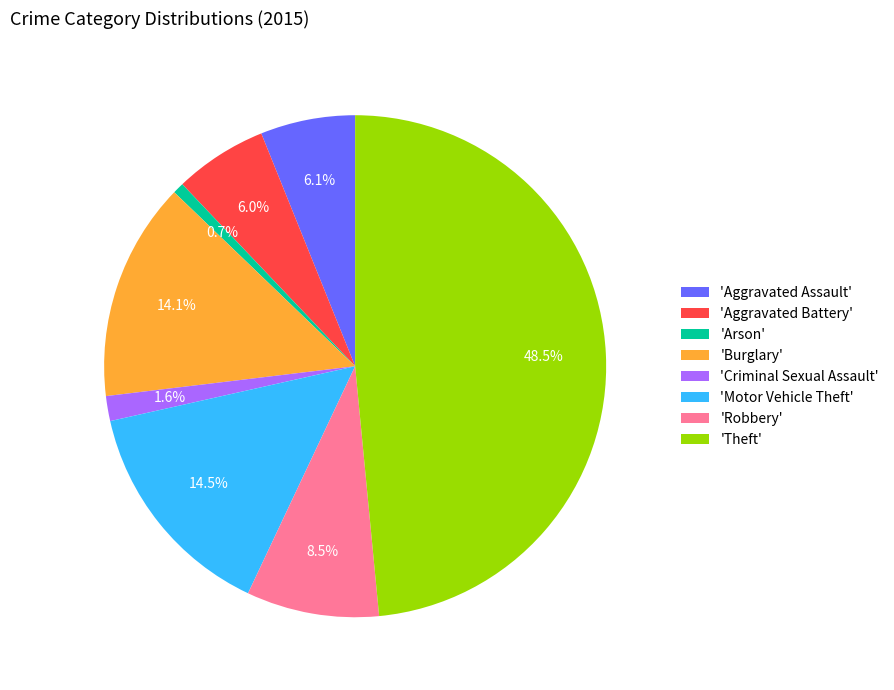

Which has a higher value, 'Motor Vehicle Theft' or 'Theft'?

'Theft'